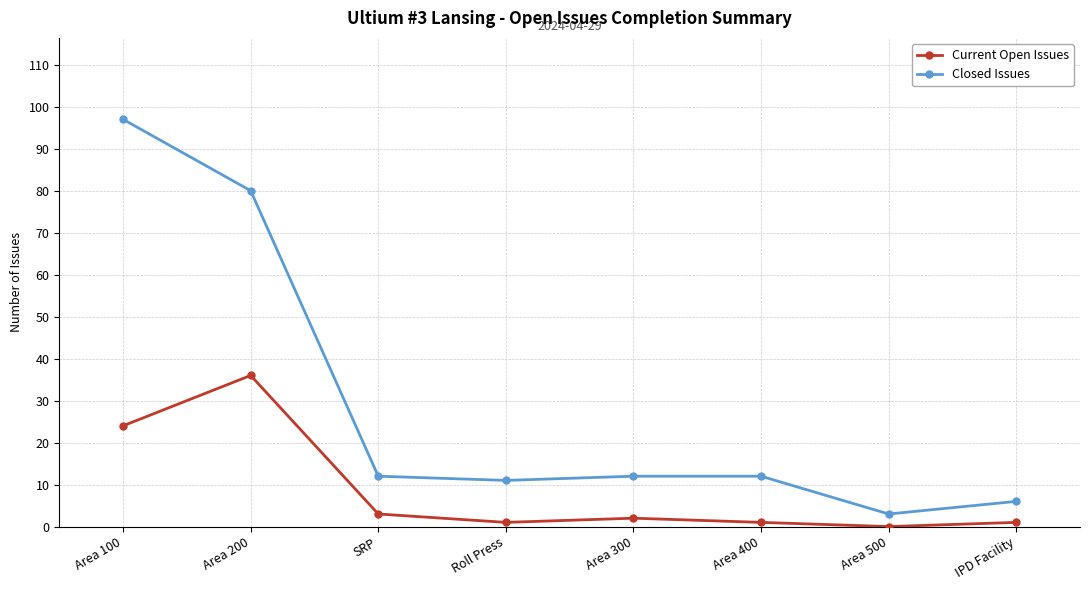

What position from the right is Area 400?

3